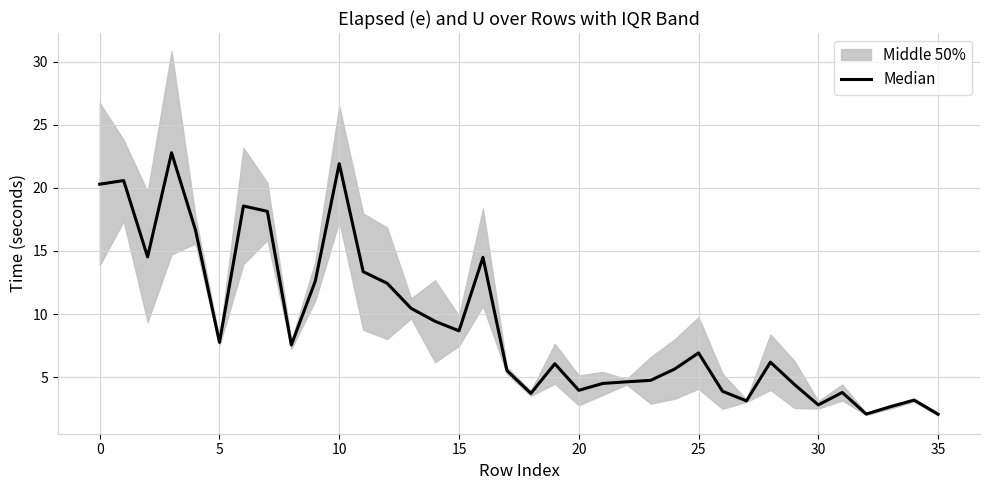

Which label corresponds to the smallest value in the chart?

35